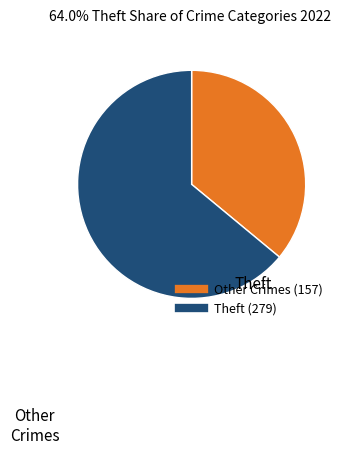

Does any single category account for the majority?

Yes